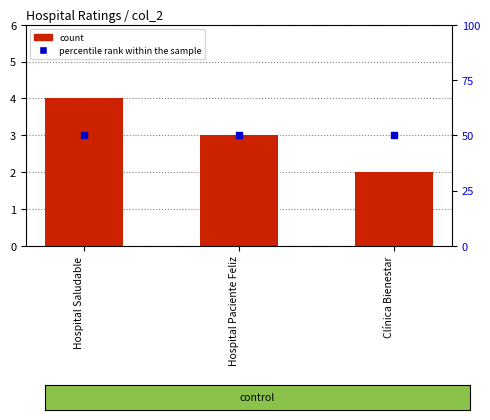

Is the value of percentile rank within the sample at Clínica Bienestar greater than the value of count at Clínica Bienestar?

Yes